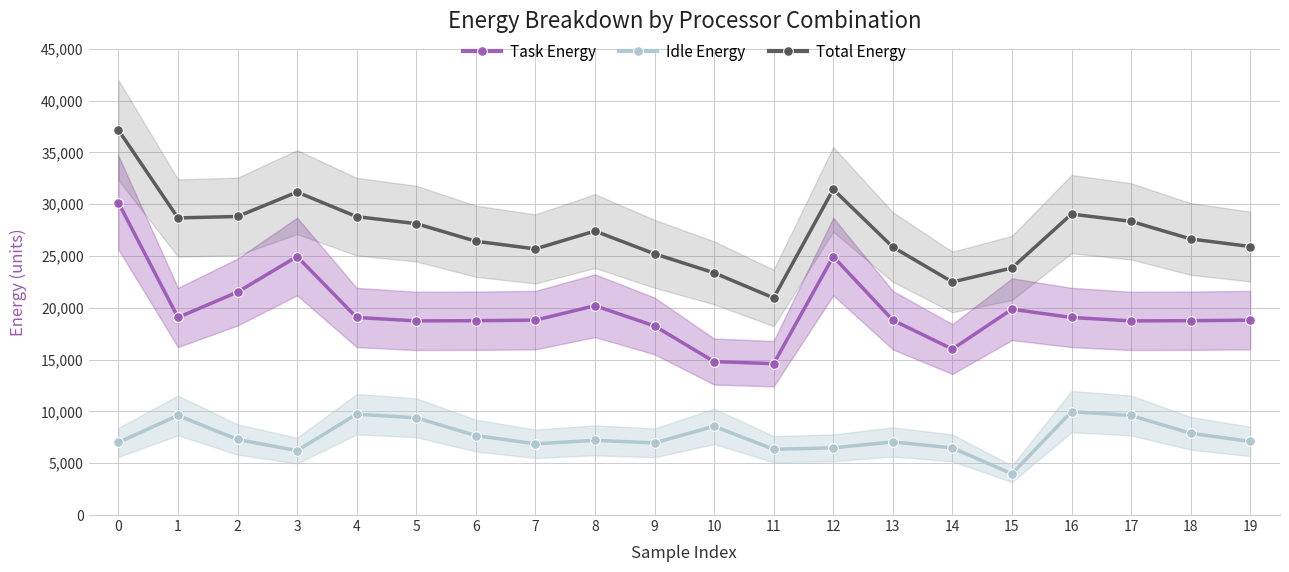

At which label does Idle Energy first exceed 7208?

1